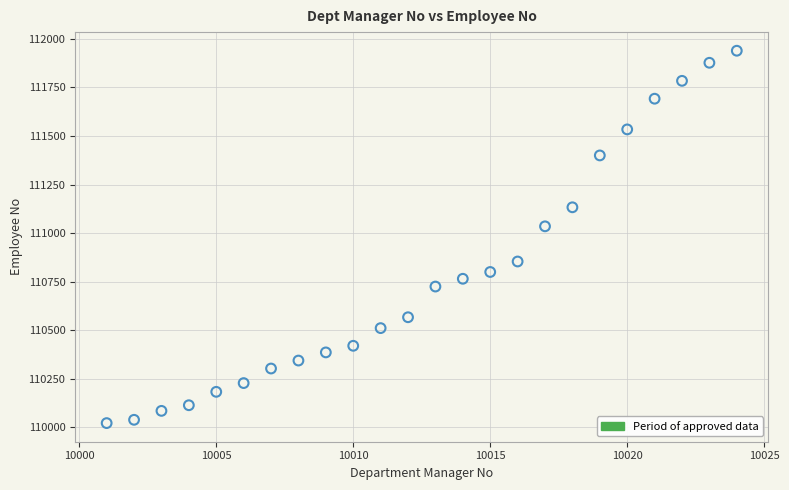

What is the range of Y values (max minus min)?

1917